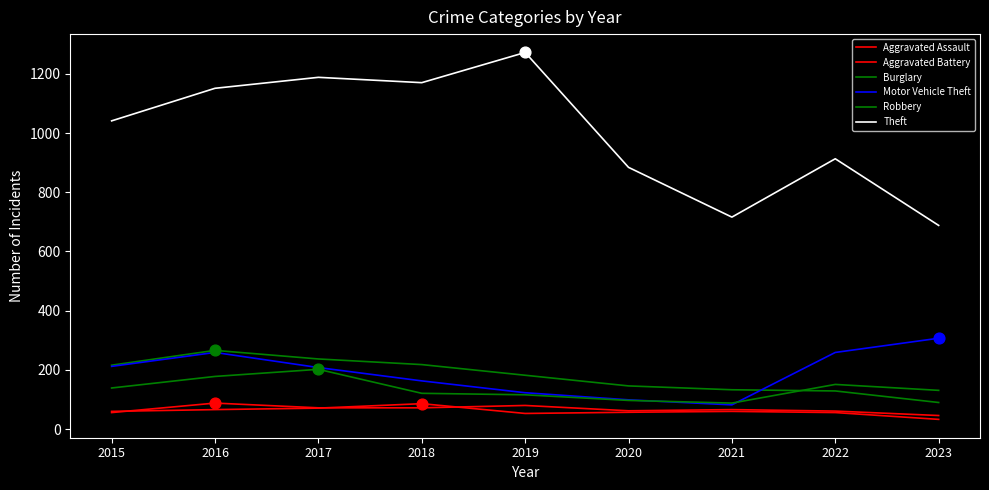

Which series has the largest total across all categories?

Theft